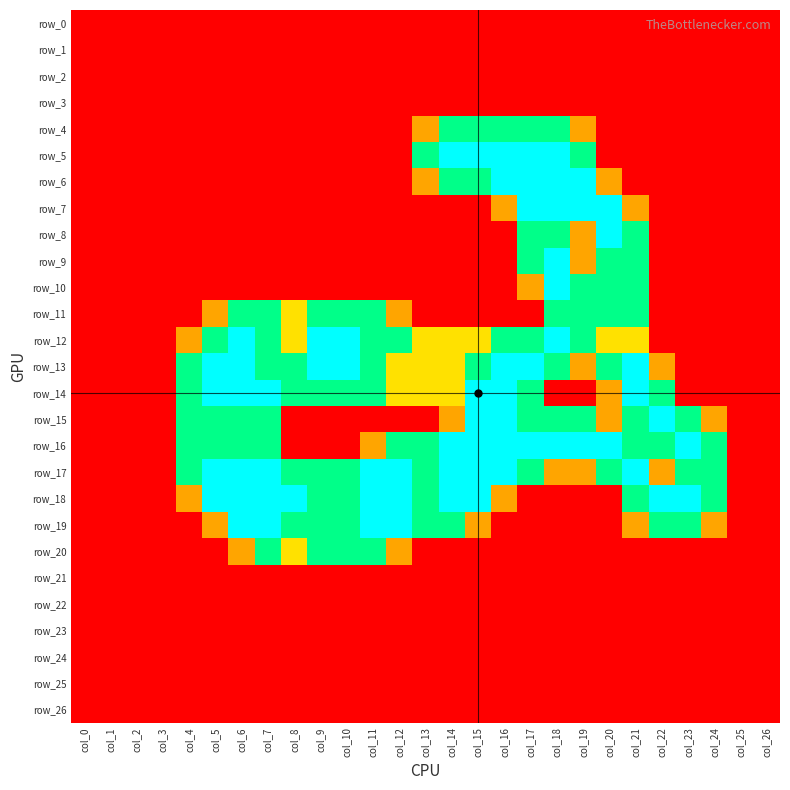

Which category has the highest value in the row_23 series?

col_0